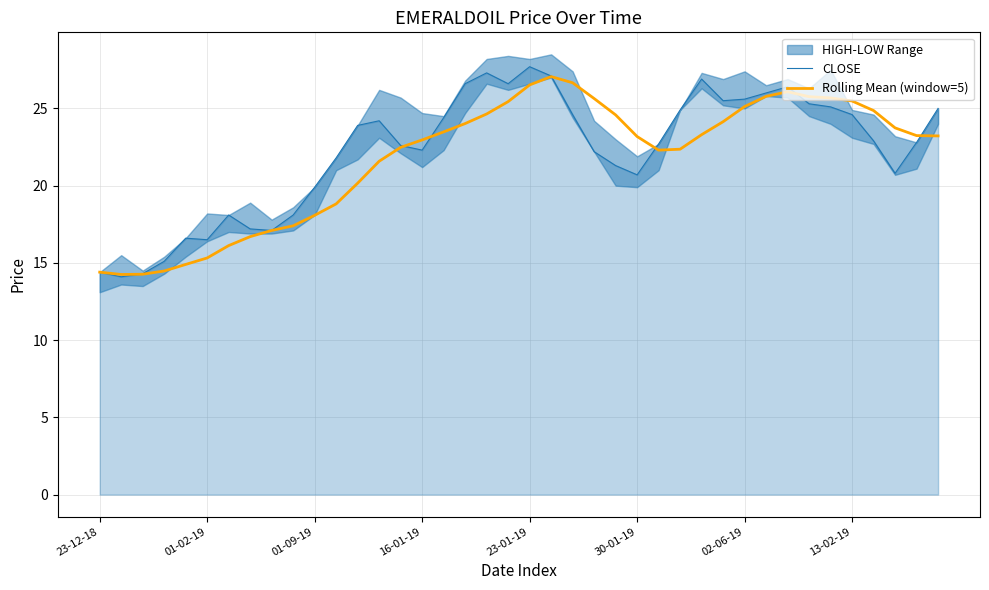

The Rolling Mean (window=5) series shows 14.4 at 23-12-18. True or false?

True